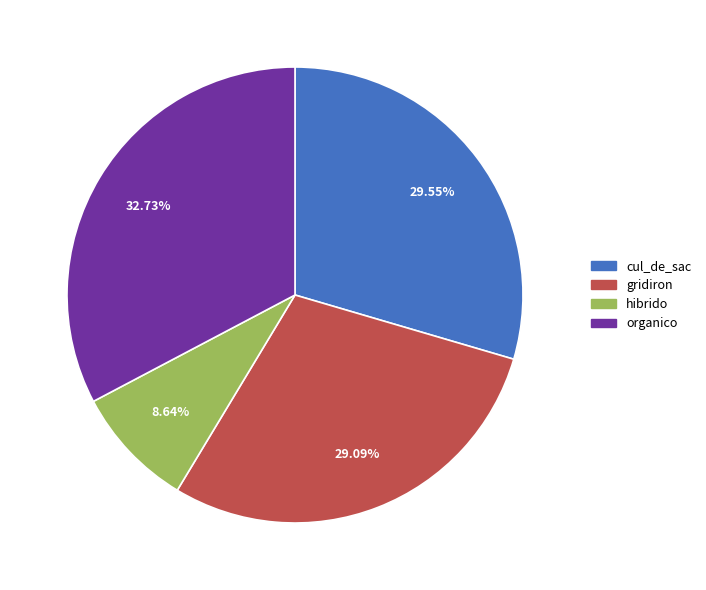

What percentage is the hibrido slice, to the nearest percent?

9%